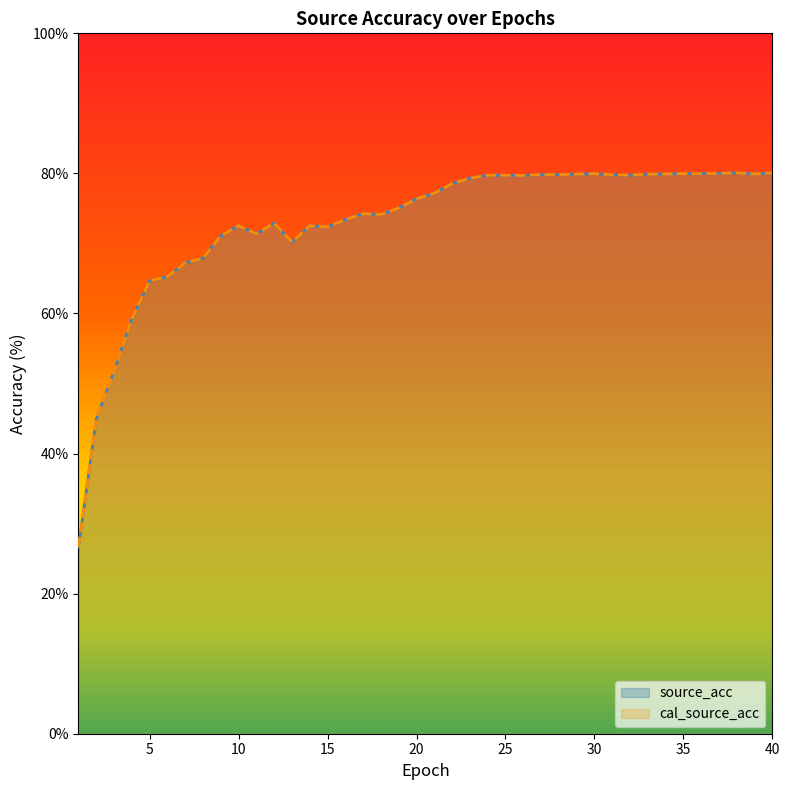

What is the difference between the source_acc values at 39 and 19?

4.8